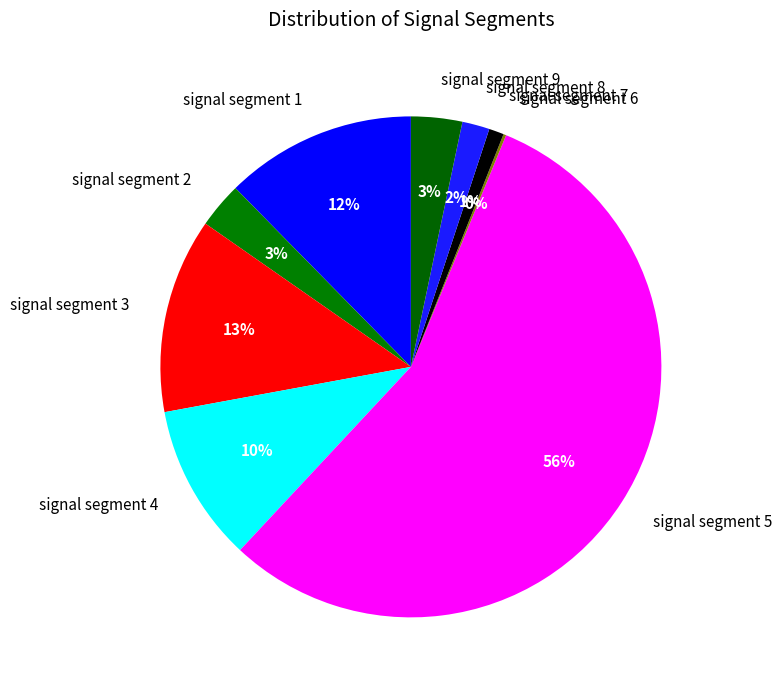

Is it true that signal segment 7 is 11% of the pie?

False